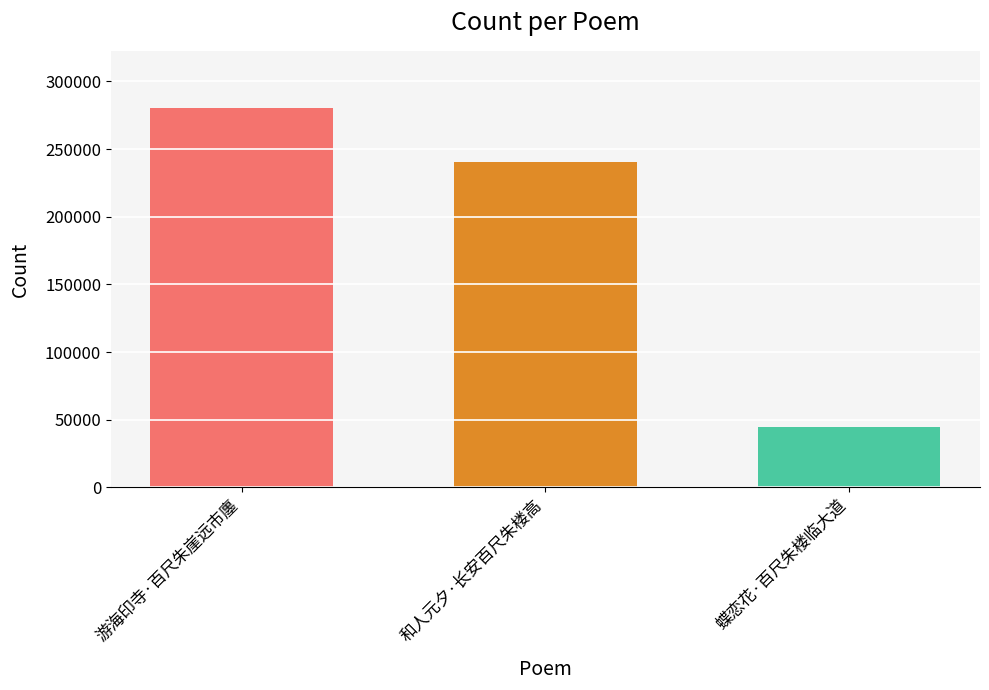

List the labels in order of value, largest first.

游海印寺·百尺朱崖远市廛, 和人元夕·长安百尺朱楼高, 蝶恋花·百尺朱楼临大道